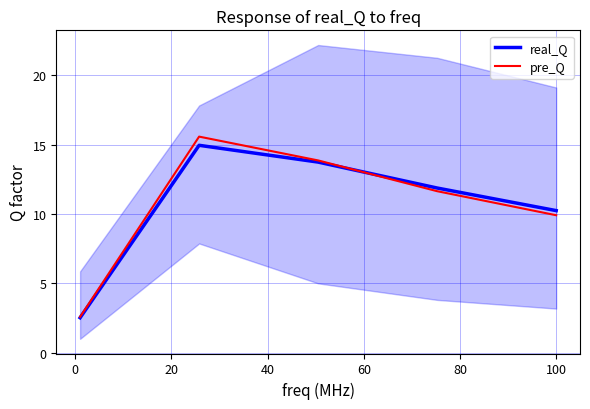

What is the lowest value of the real_Q series?

2.5